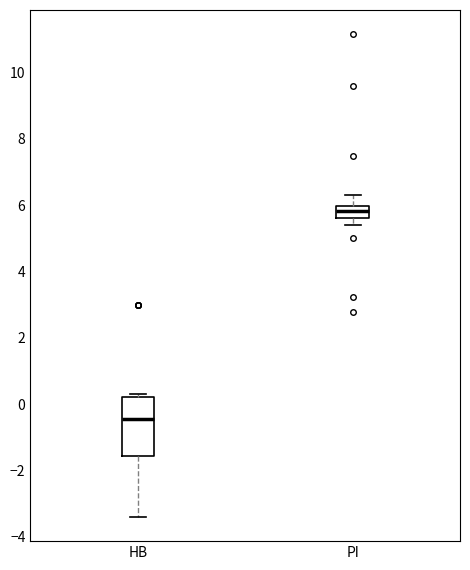

Reading left to right, transcribe this box plot: for each box, give where its median line is, the range the box spans, and where its two whiskers end, as read against the y-axis. The values are not printed on the chart, so give them approximately, as read against the axis.

HB: median -0.4, box -1.6 to 0.2, whiskers -3.4 to 0.4
PI: median 5.8, box 5.6 to 6.0, whiskers 5.4 to 6.4